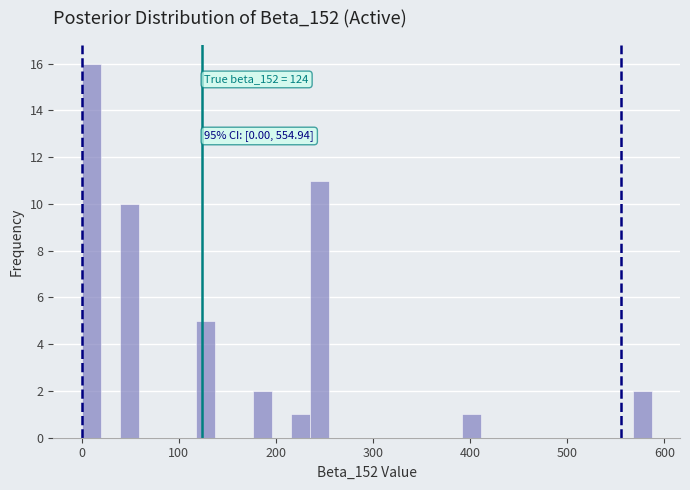

Read against the x-axis, roughly where is the centre of the tallest bar?

10